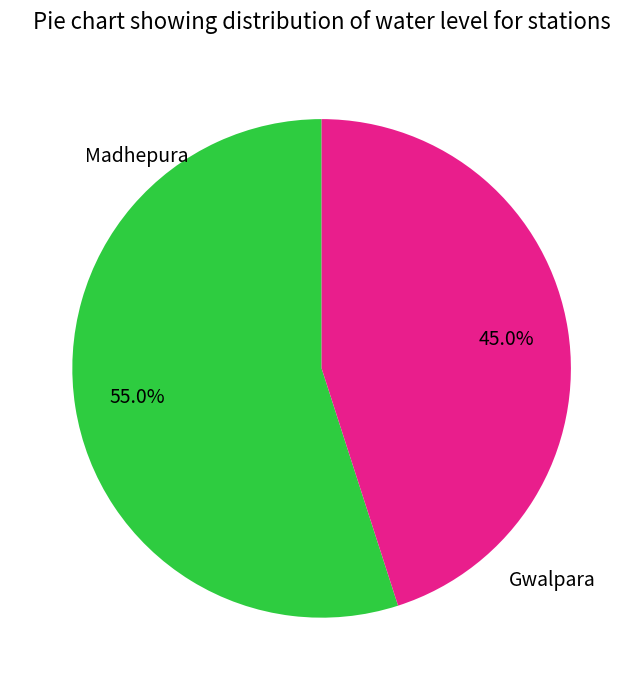

Does any single category account for the majority?

Yes